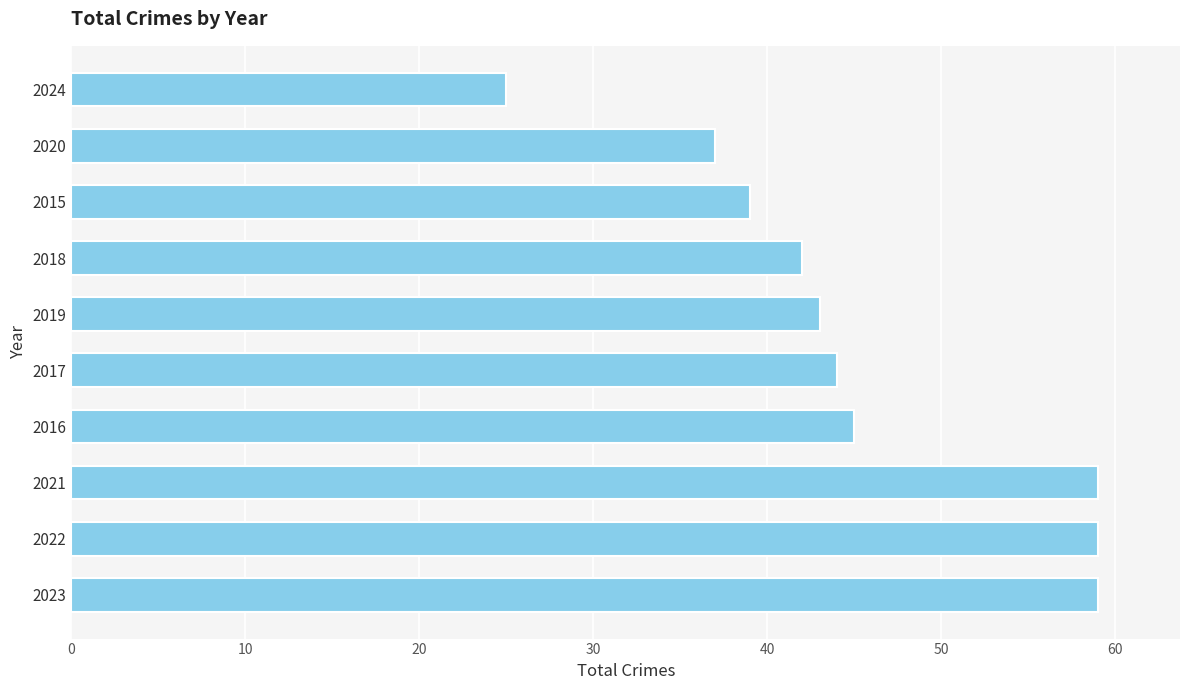

What is the difference between the maximum and minimum values?

34